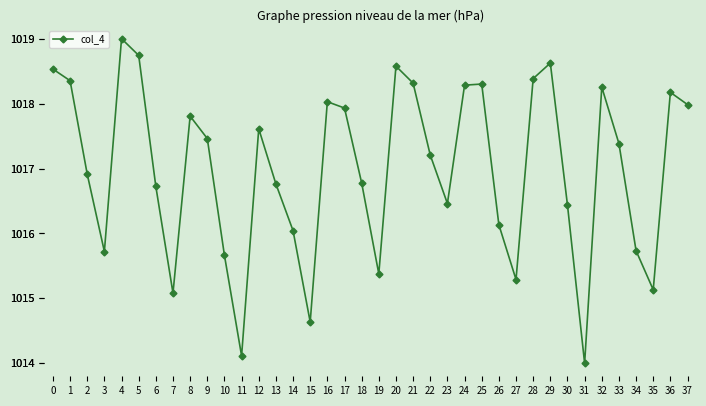

What is the maximum value shown in the chart?

1019.0